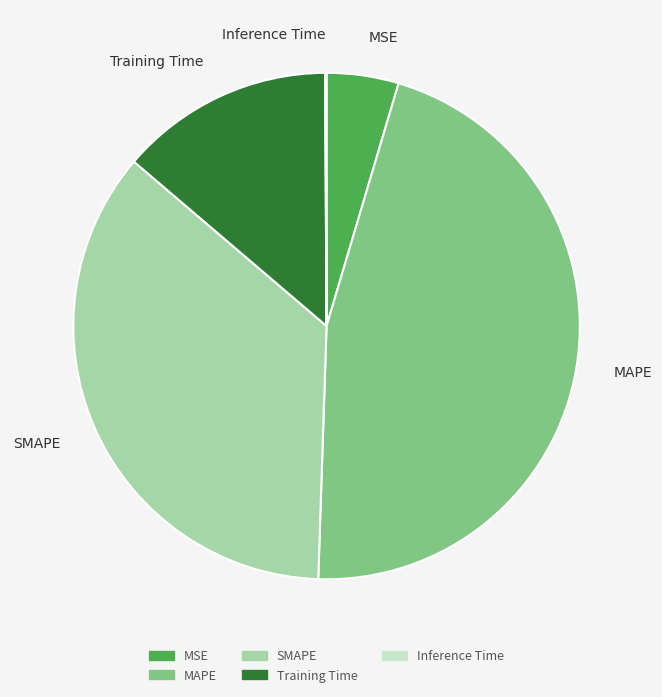

Is there any slice that represents more than half of the pie?

No